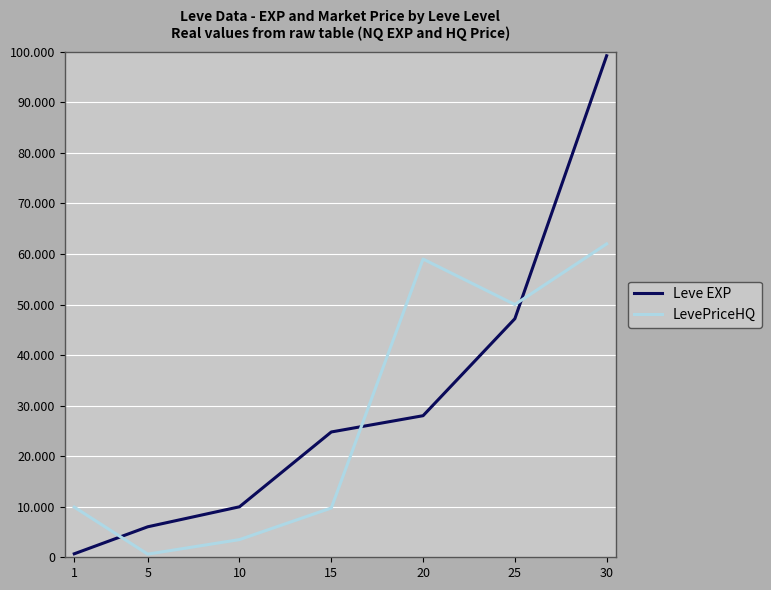

Does the chart have visible grid lines?

Yes